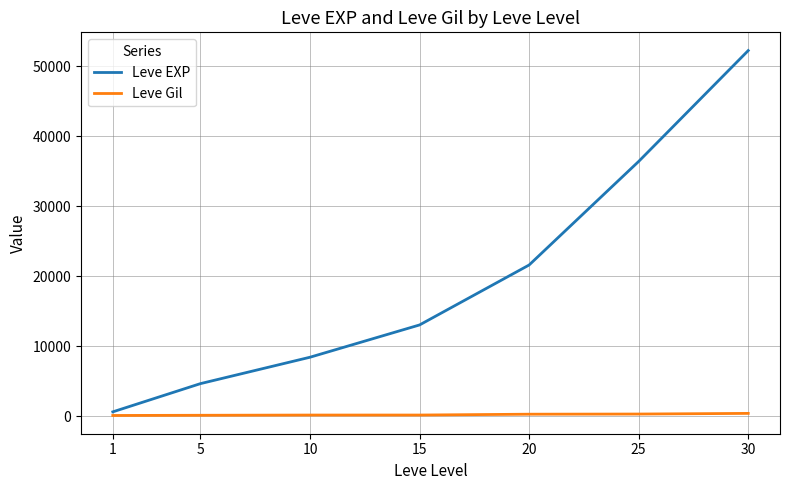

What value does the Leve EXP series have at 20, to the nearest 10?

21600